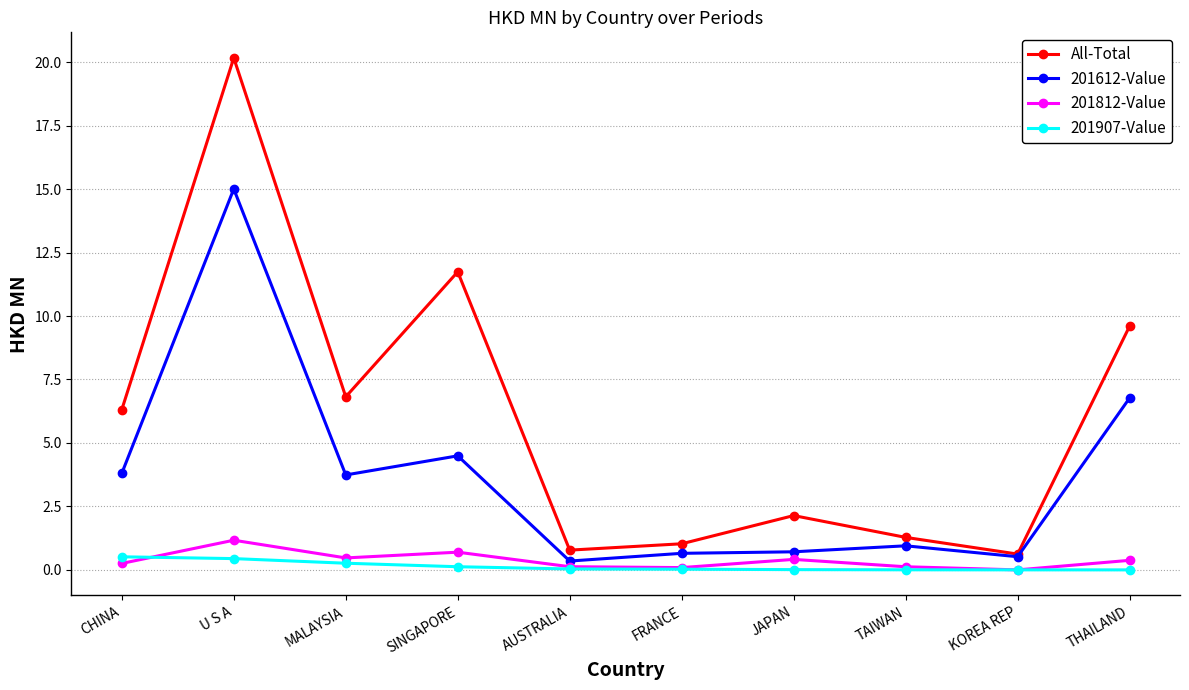

Is it true that 201812-Value equals 0.4 at JAPAN?

True